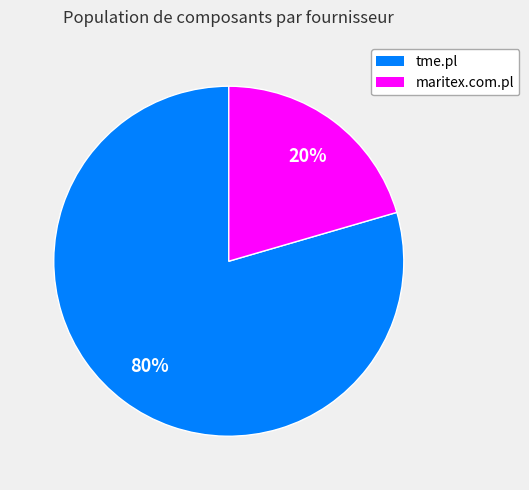

Is there a majority slice in this chart?

Yes